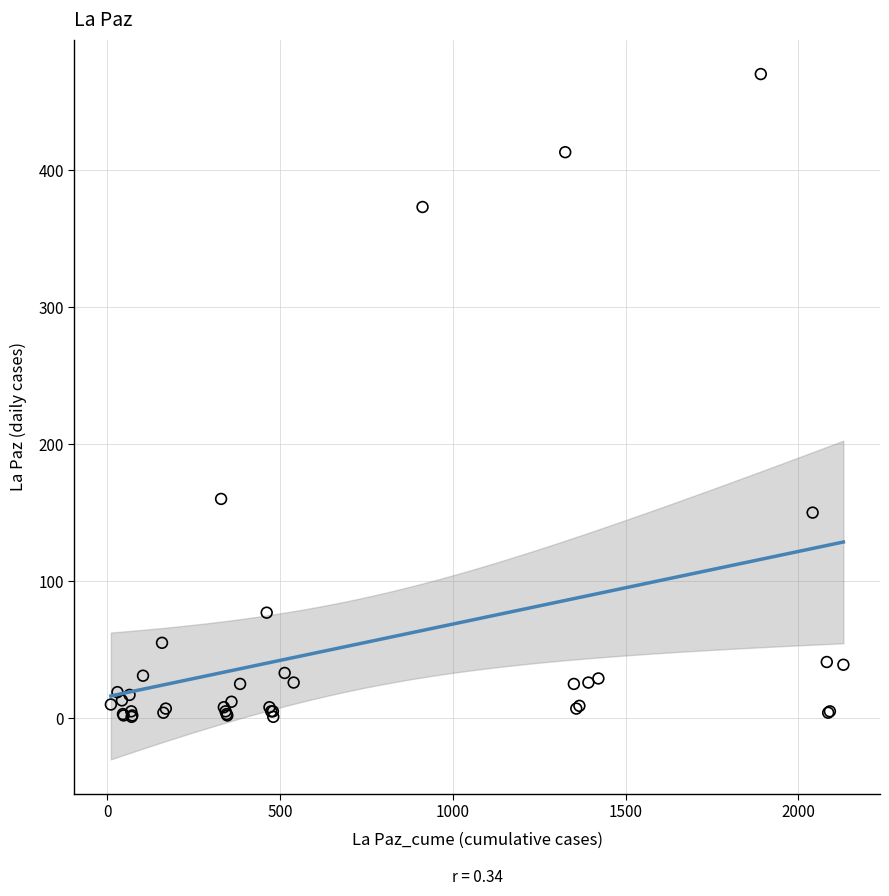

What Y value in the scatter plot is closest to 235?

160